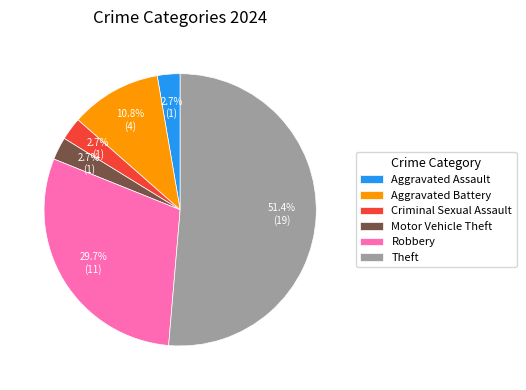

To the nearest percent, what is the difference between the largest and smallest slice percentages?

49%